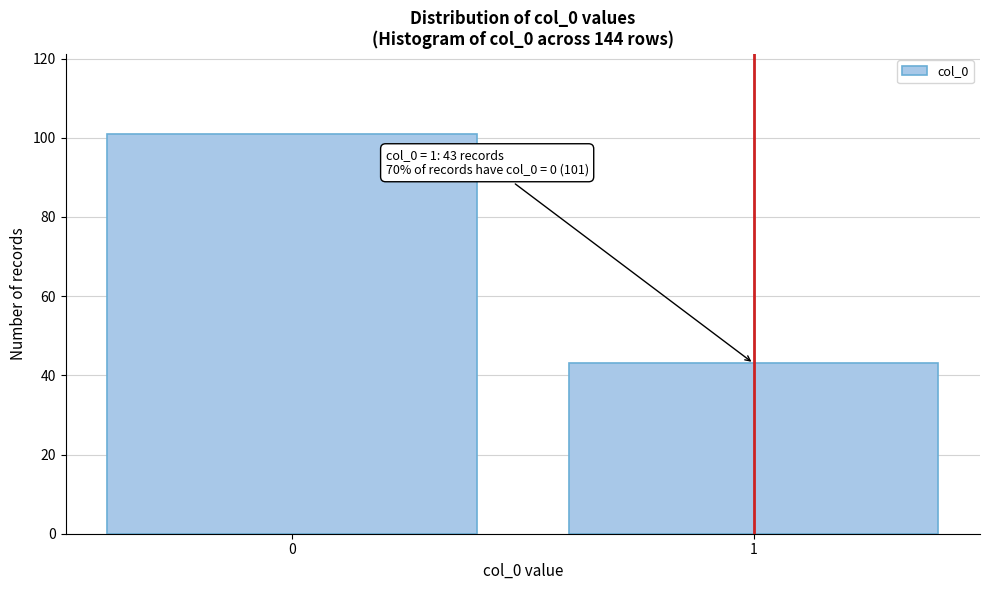

Reading left to right, extract all data points from this chart.

101	43